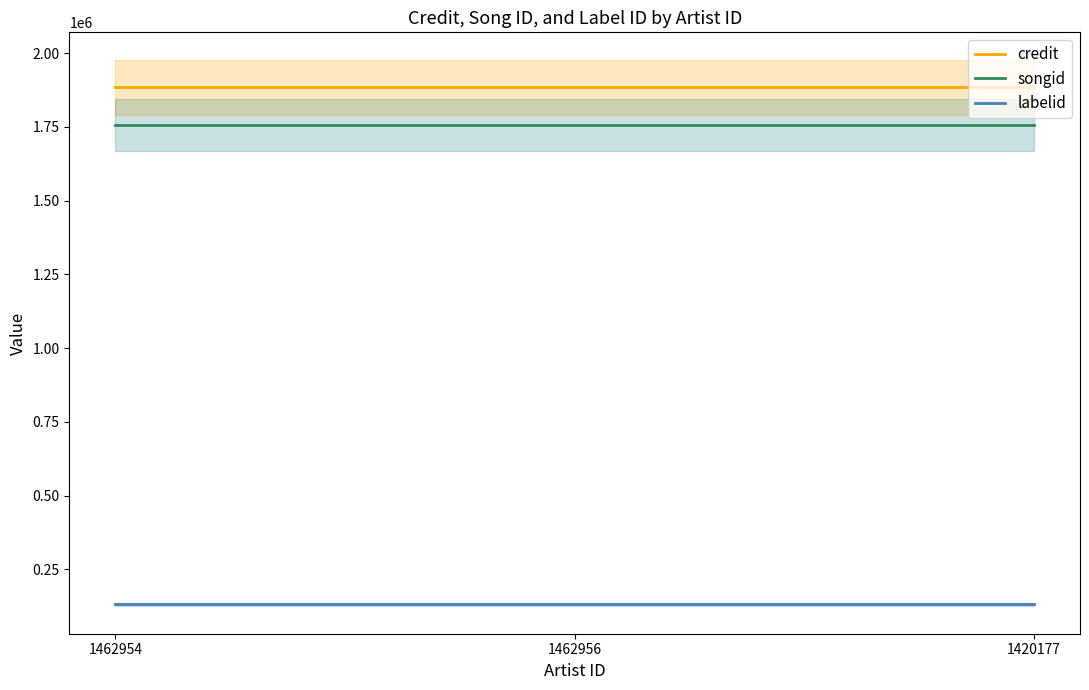

Reading left to right, extract all data points from this chart.

credit: 1462954=1883637	1462956=1883637	1420177=1883637
songid: 1462954=1755330	1462956=1755330	1420177=1755330
labelid: 1462954=131096	1462956=131096	1420177=131096